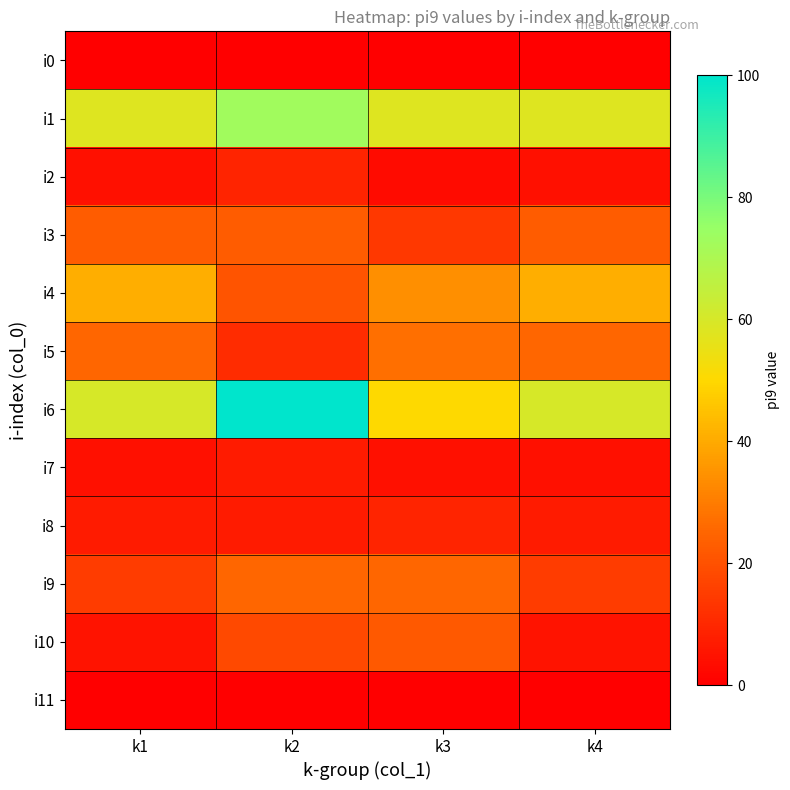

Which series has the largest total across all categories?

i6